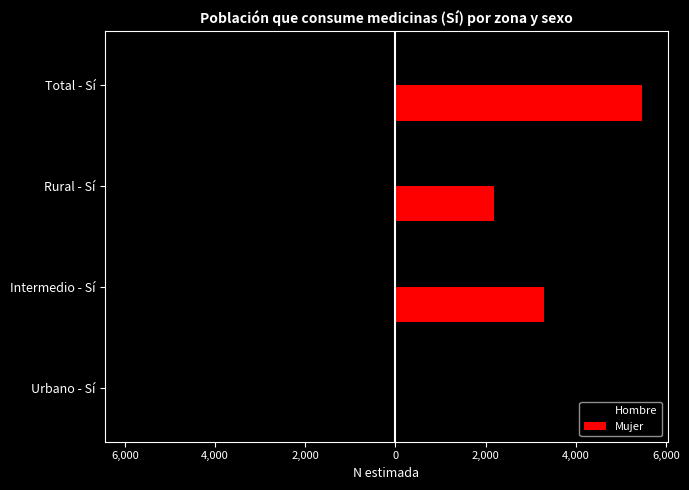

What are all the series names shown in the legend?

Hombre, Mujer